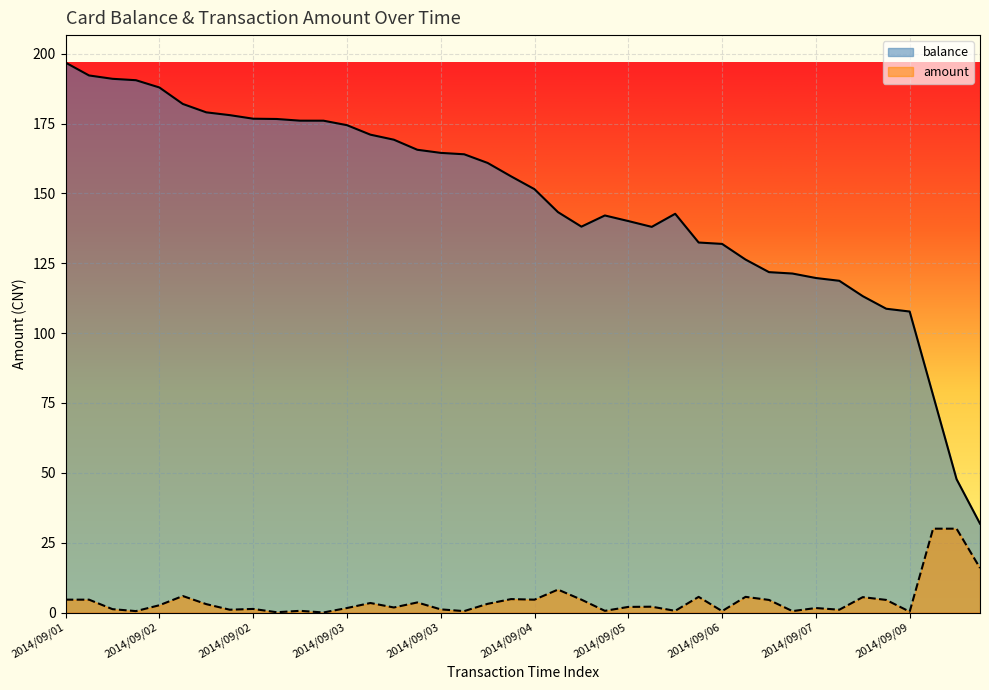

True or false: amount has more than 2 interior local peaks.

True